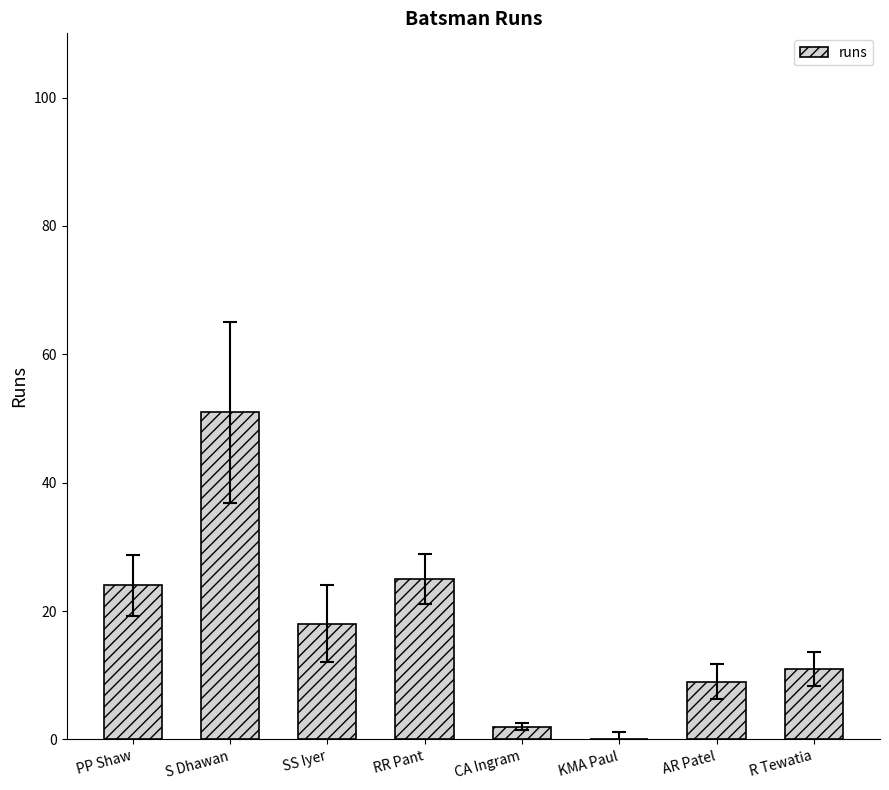

What is the sum of all values?

140